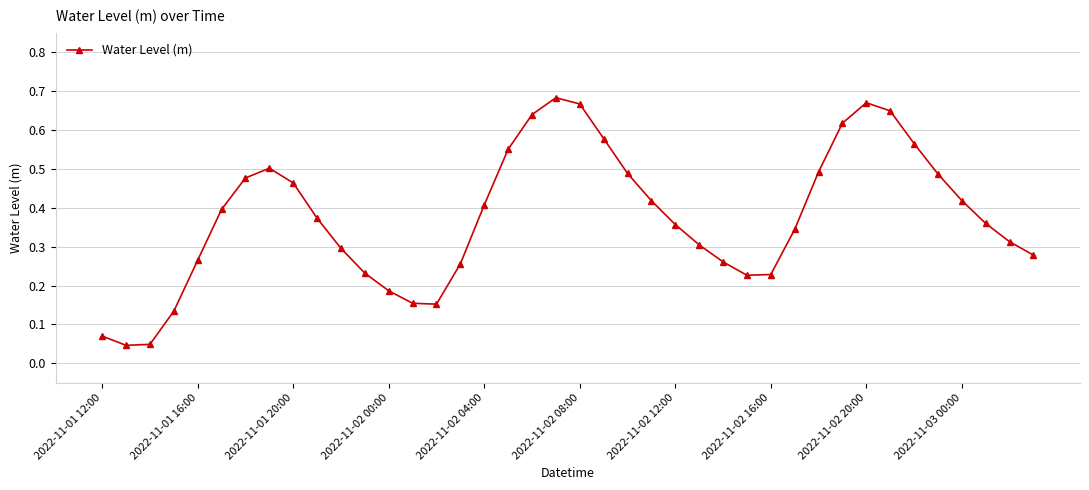

What is the sum of all values?

15.1